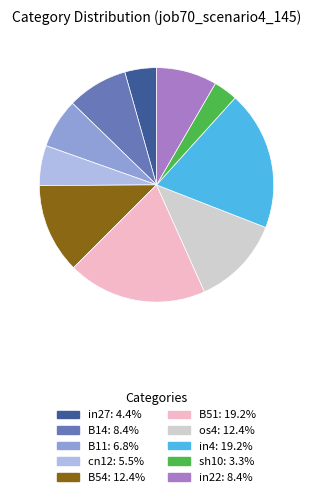

How many segments does this pie chart have?

10